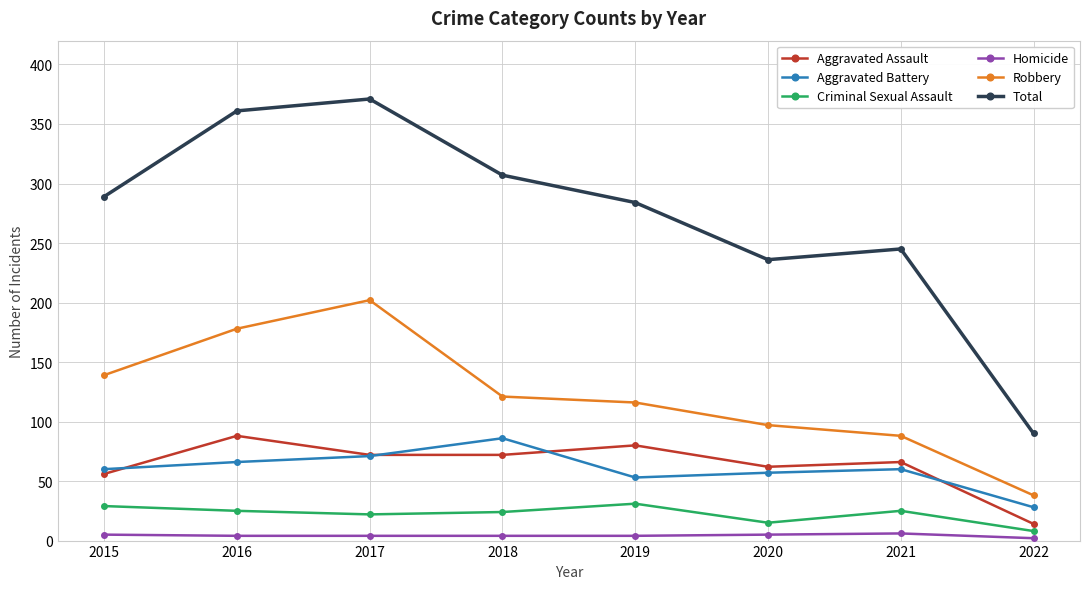

What is the value of the Total point at the 4th from the left?

307